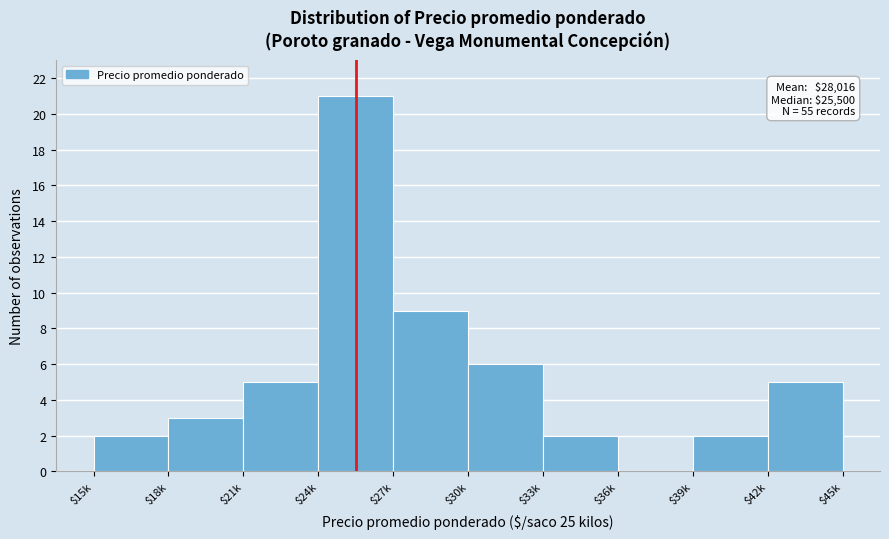

True or false: the data shows 3 at $42k.

False